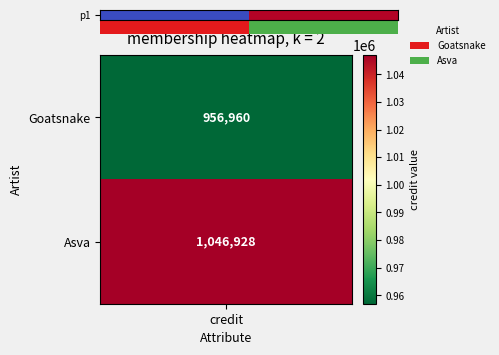

What is the approximate value at credit?

956960